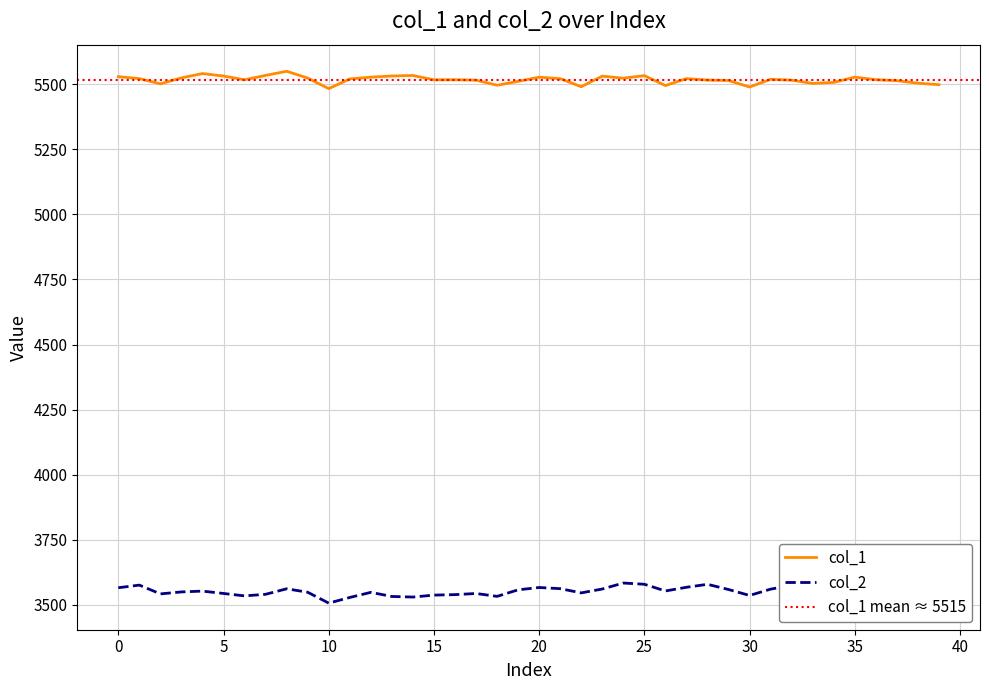

What is the difference between the highest and lowest values at 13?

2000.8